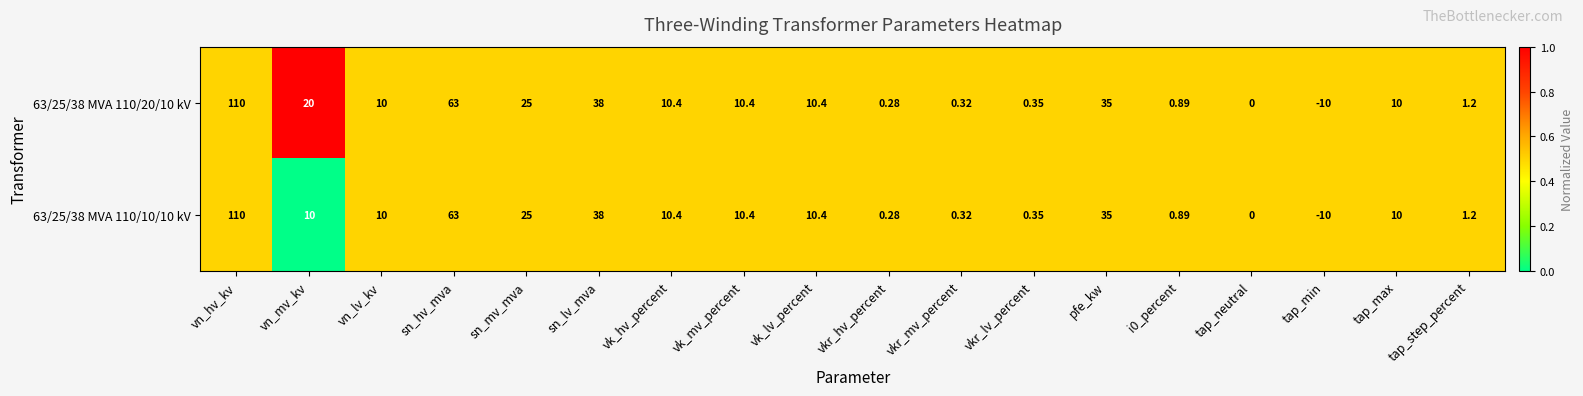

Is the value of 63/25/38 MVA 110/20/10 kV at vk_hv_percent greater than the value of 63/25/38 MVA 110/10/10 kV at tap_min?

Yes